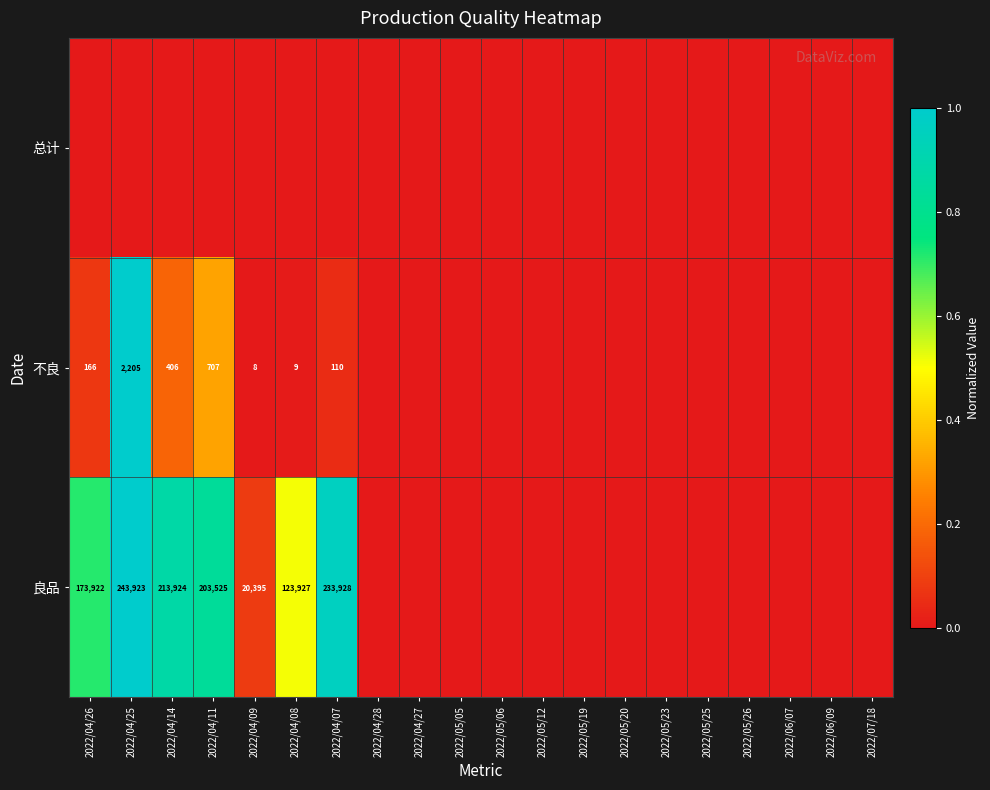

Is it true that 不良 equals 13 at 2022/04/09?

False